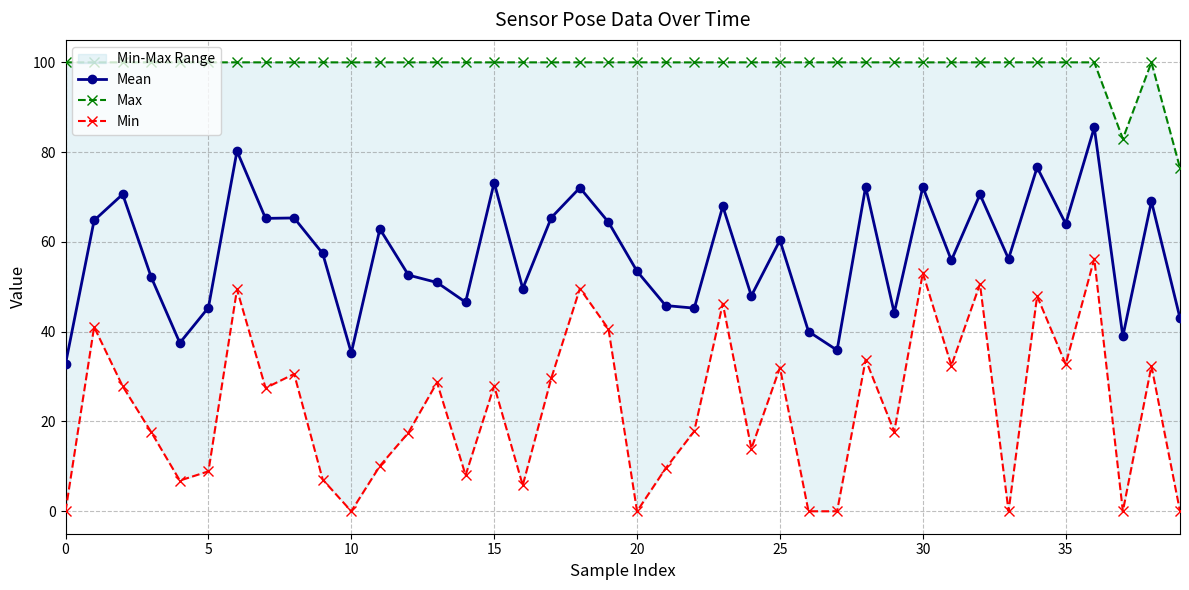

True or false: Max and Min cross at least once.

False